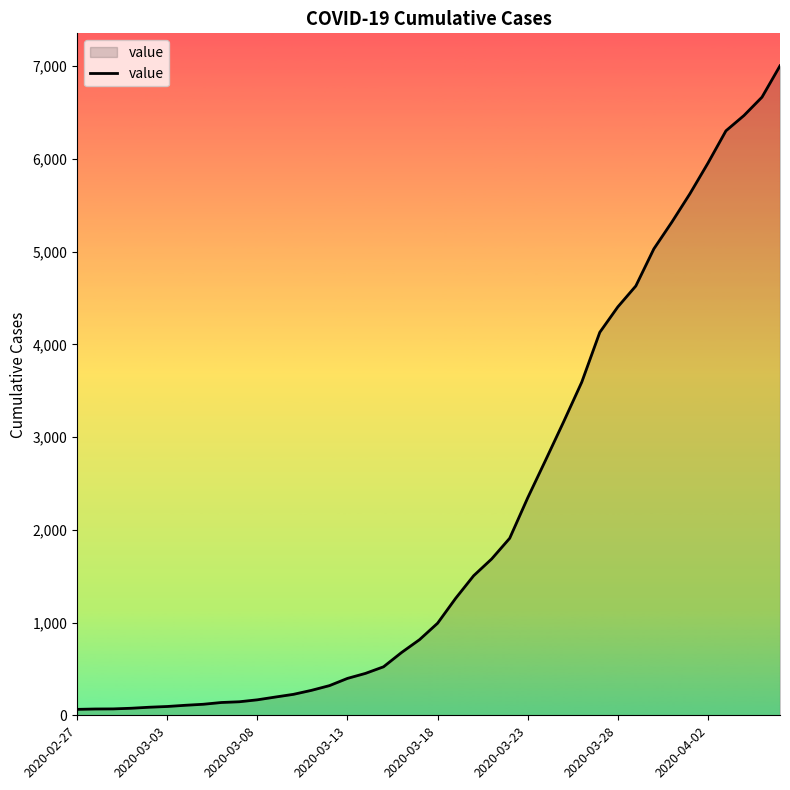

What is the difference between the maximum and minimum values?

6940